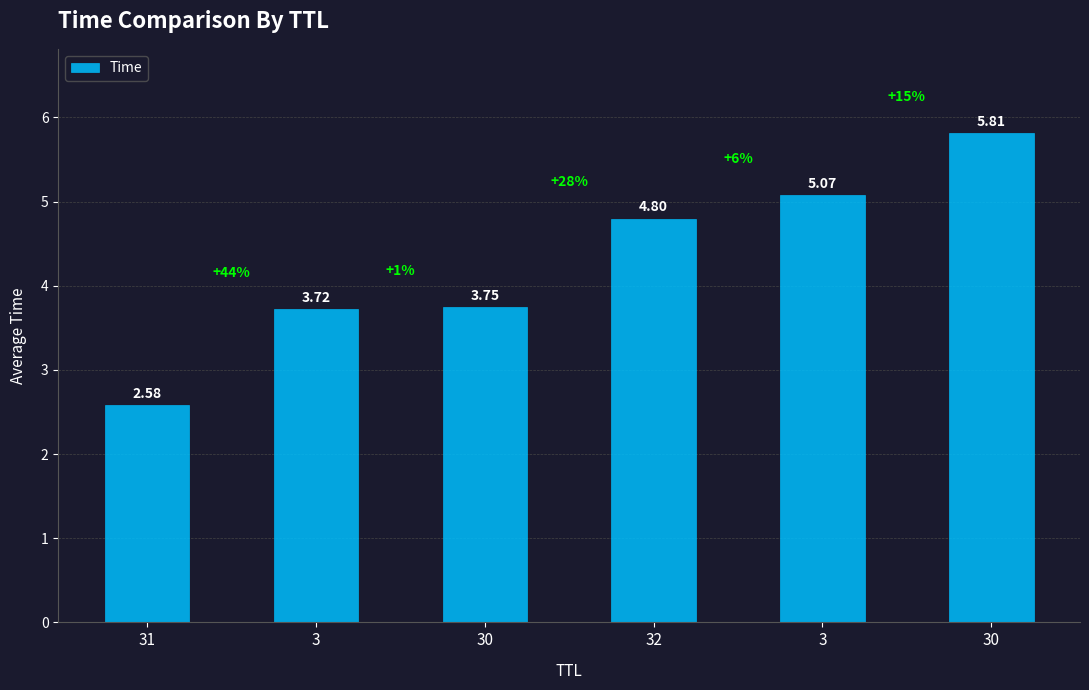

True or false: the data shows 5.8 at 30.

True